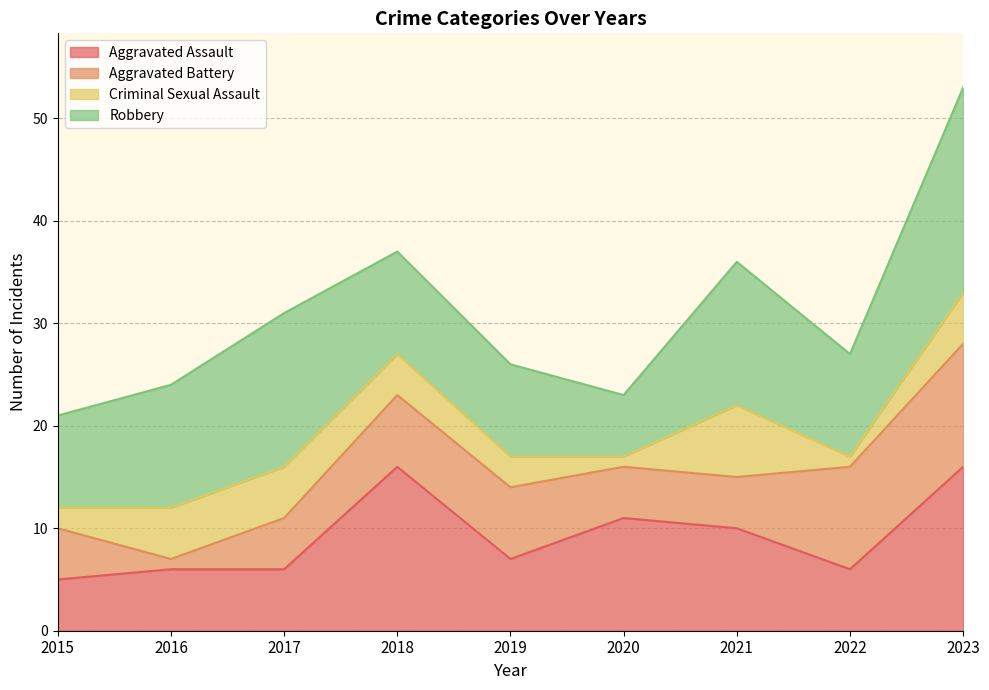

At which category is the sum across all series the highest?

2023